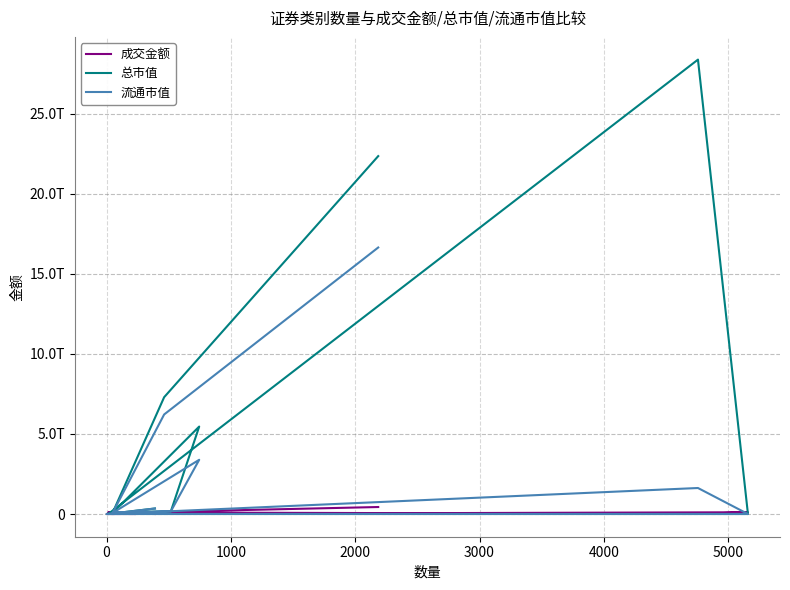

Does the chart have visible grid lines?

Yes